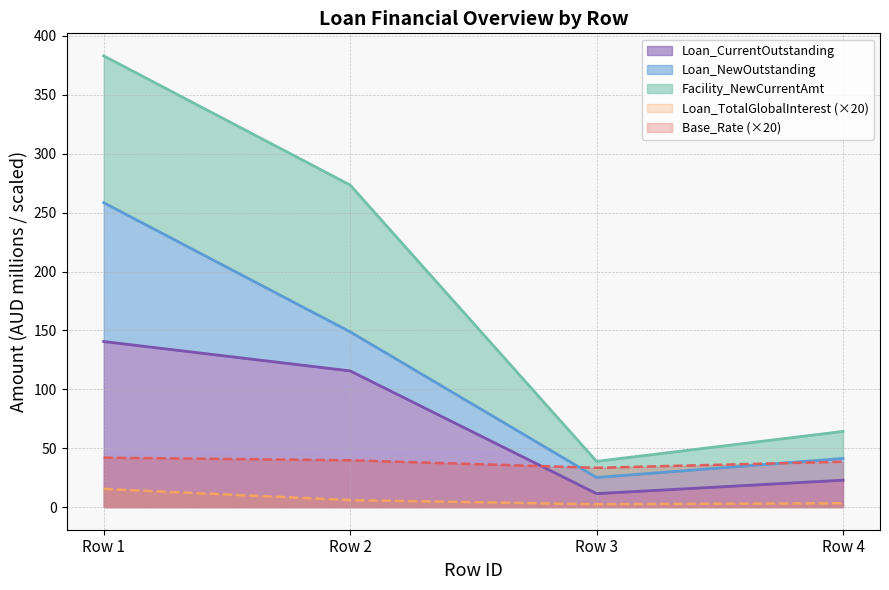

At which label does Loan_CurrentOutstanding reach its peak?

Row 1